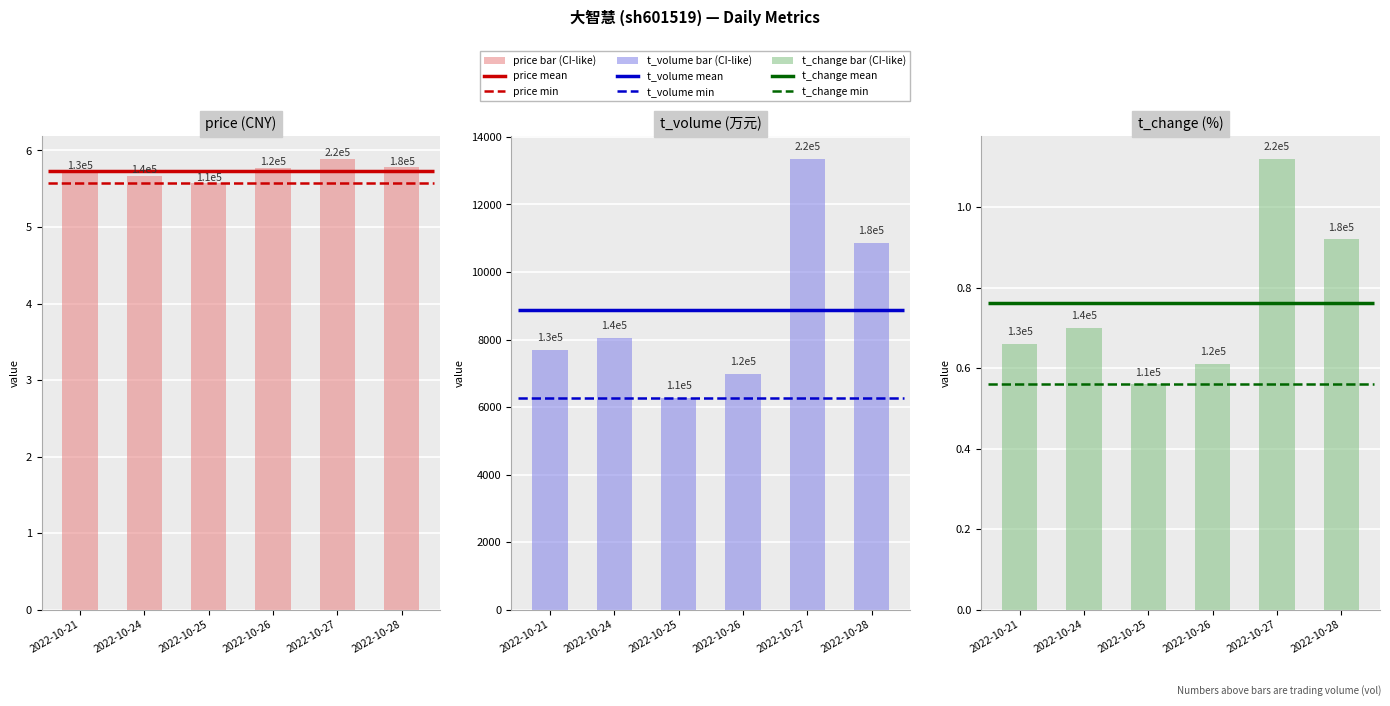

How many bars are there in each group?

3